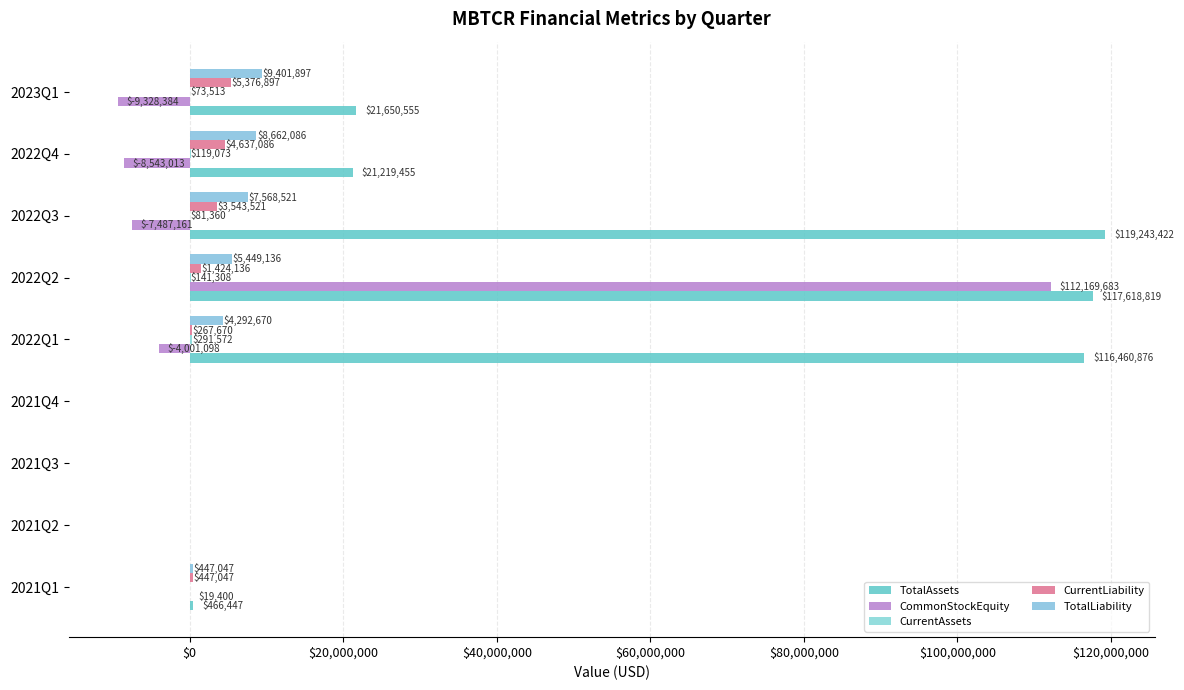

Which series has the largest range (max minus min)?

CommonStockEquity